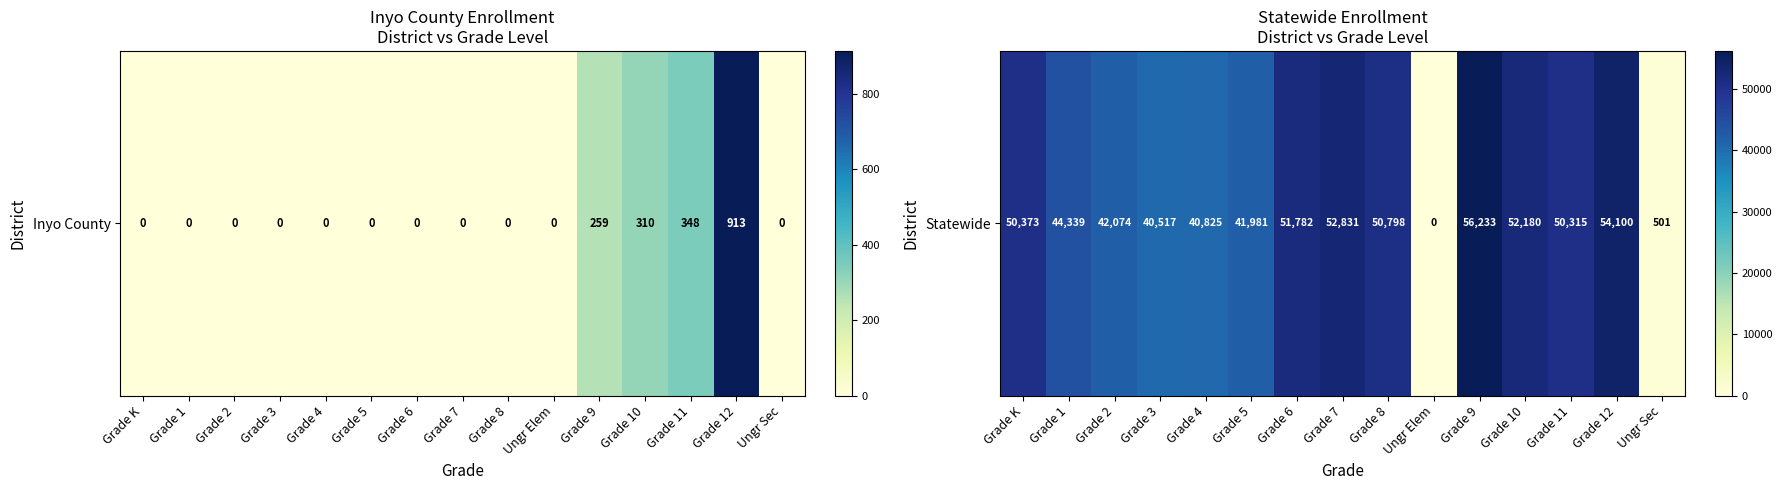

What value does the data have at Grade 2?

42074